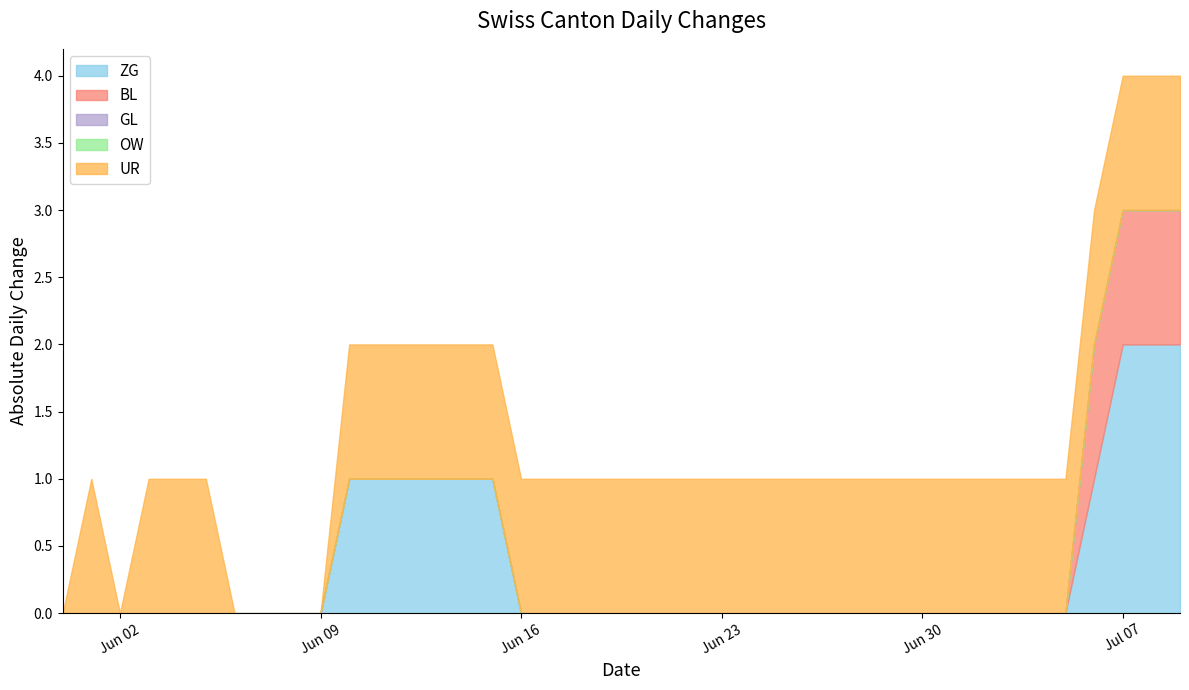

At which category is the sum across all series the highest?

2020-07-07